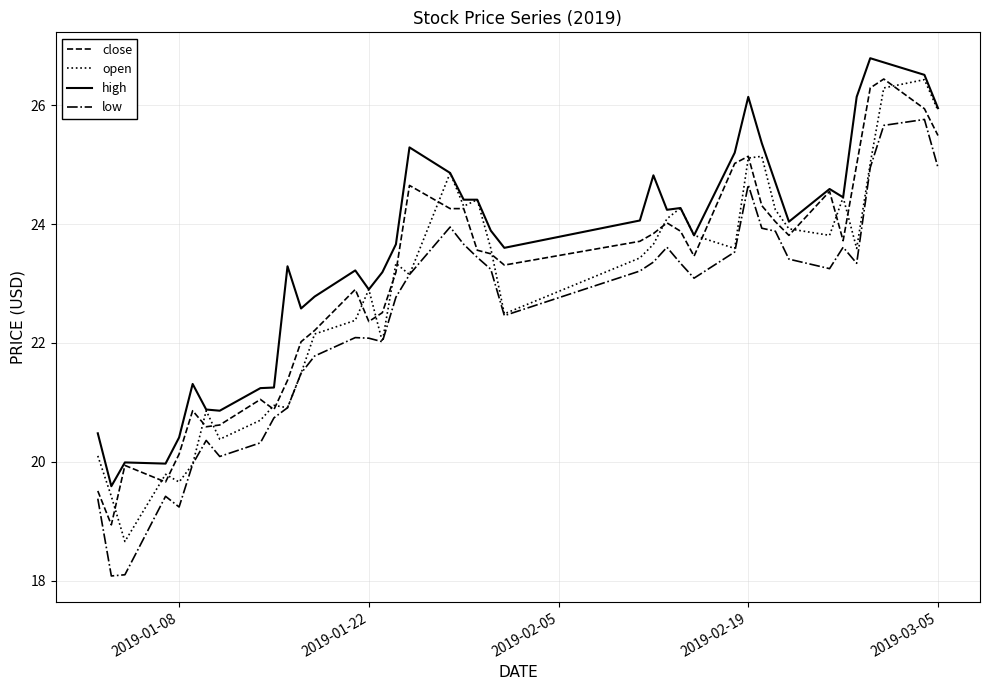

What is the difference between the maximum and minimum values in the high series?

7.2